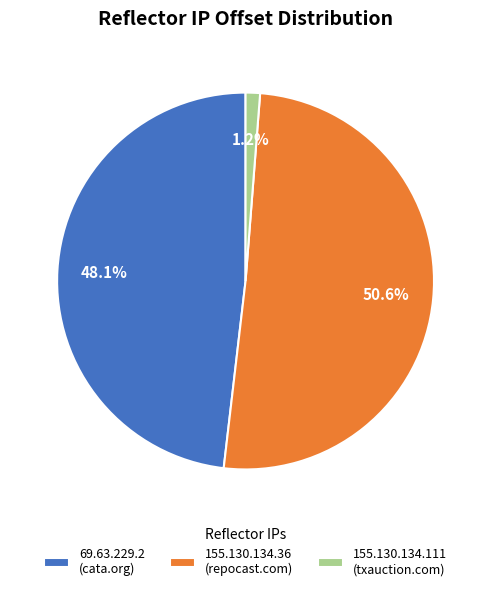

Is the sum of 155.130.134.36 and 69.63.229.2 greater than half?

Yes